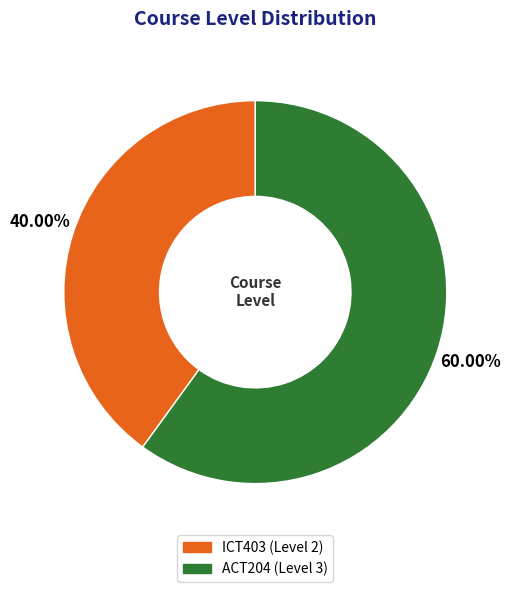

What percentage is the ACT204 slice, to the nearest percent?

60%